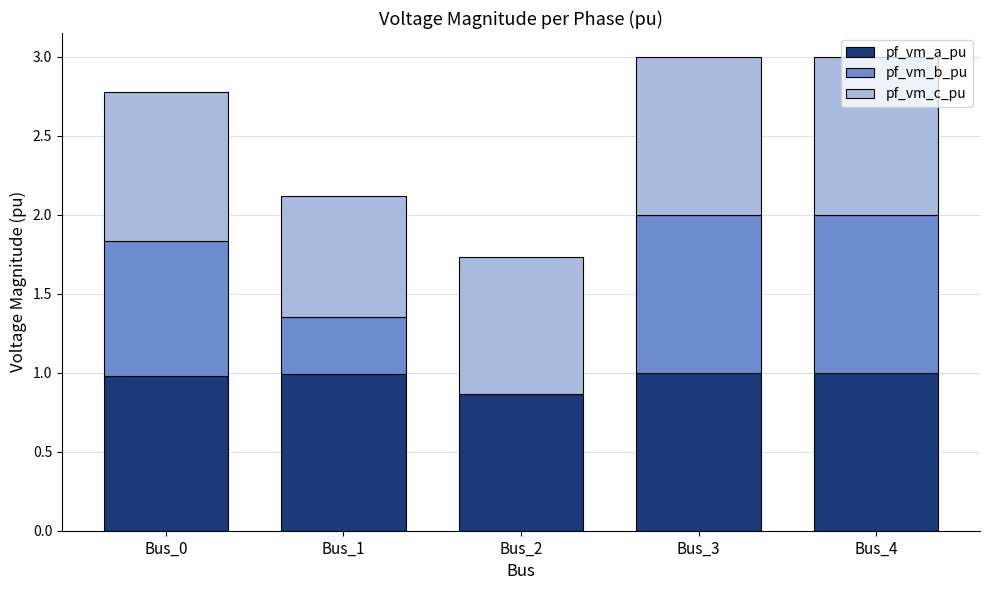

Are the bars horizontal?

No